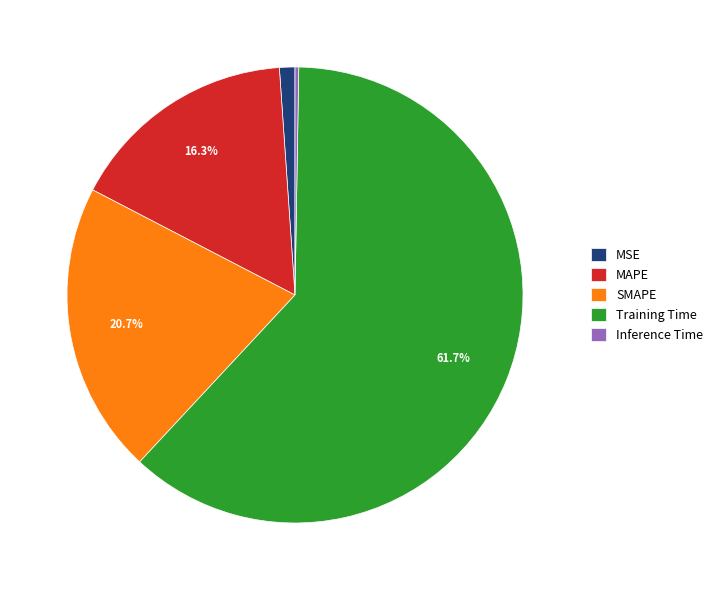

The SMAPE slice represents 21% of the pie. True or false?

True